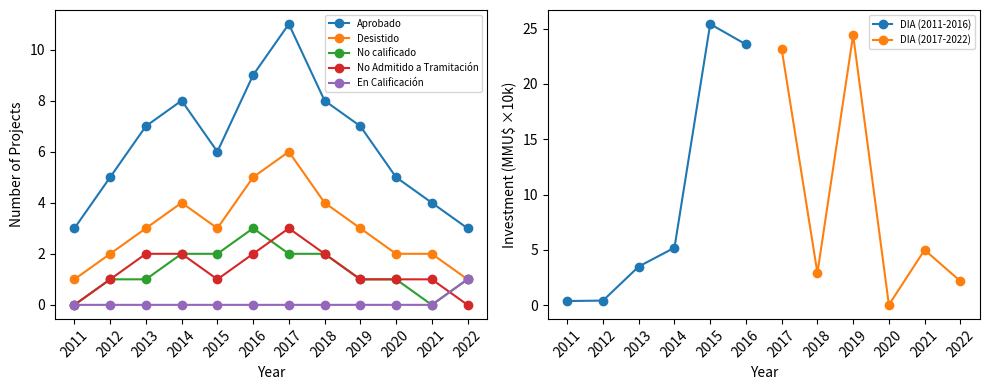

True or false: Aprobado and Desistido intersect in this chart.

False